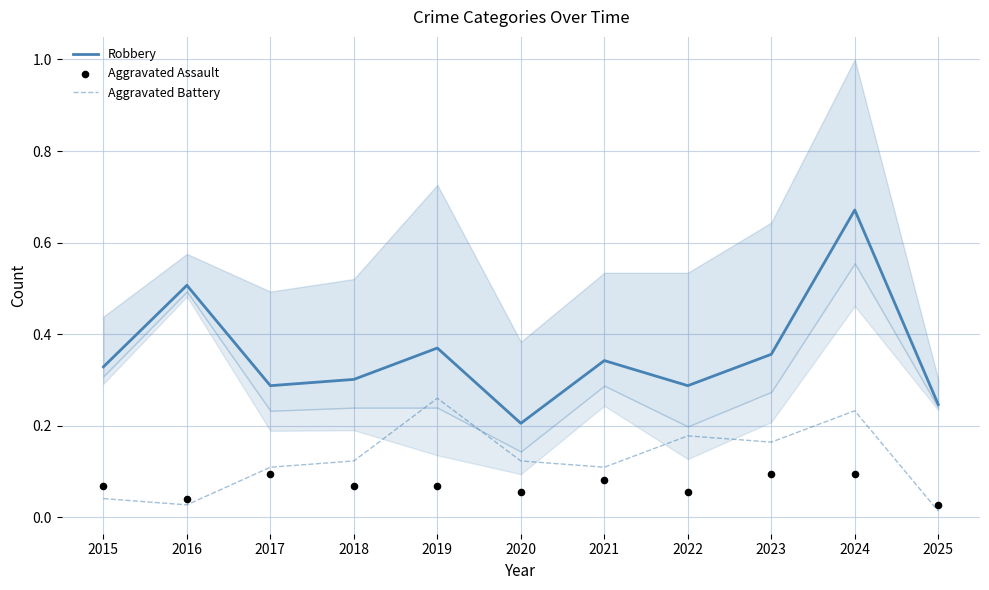

Which series has the largest total across all categories?

Robbery